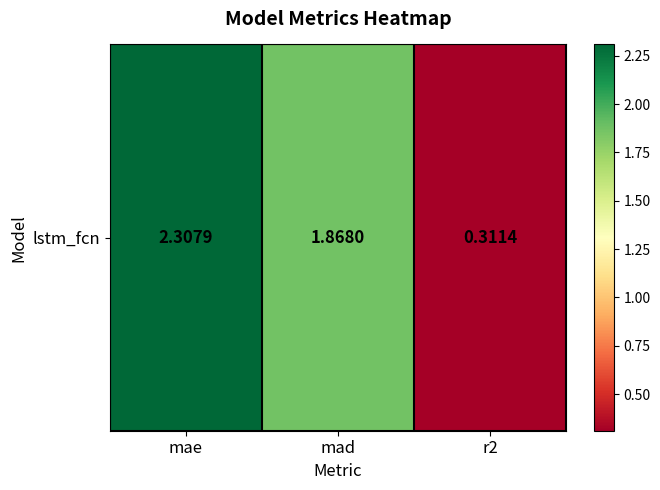

How many values exceed 1?

2